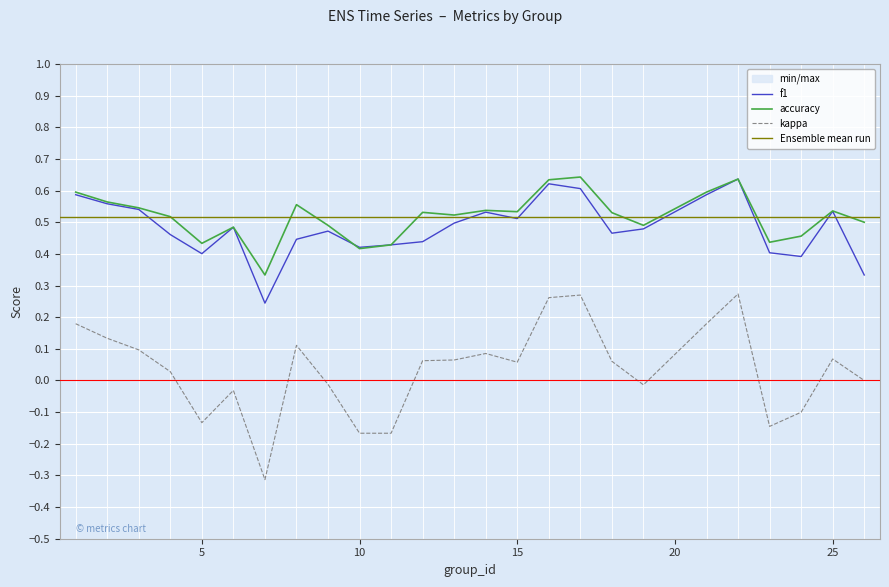

Between 26 and 14, which is larger?

14